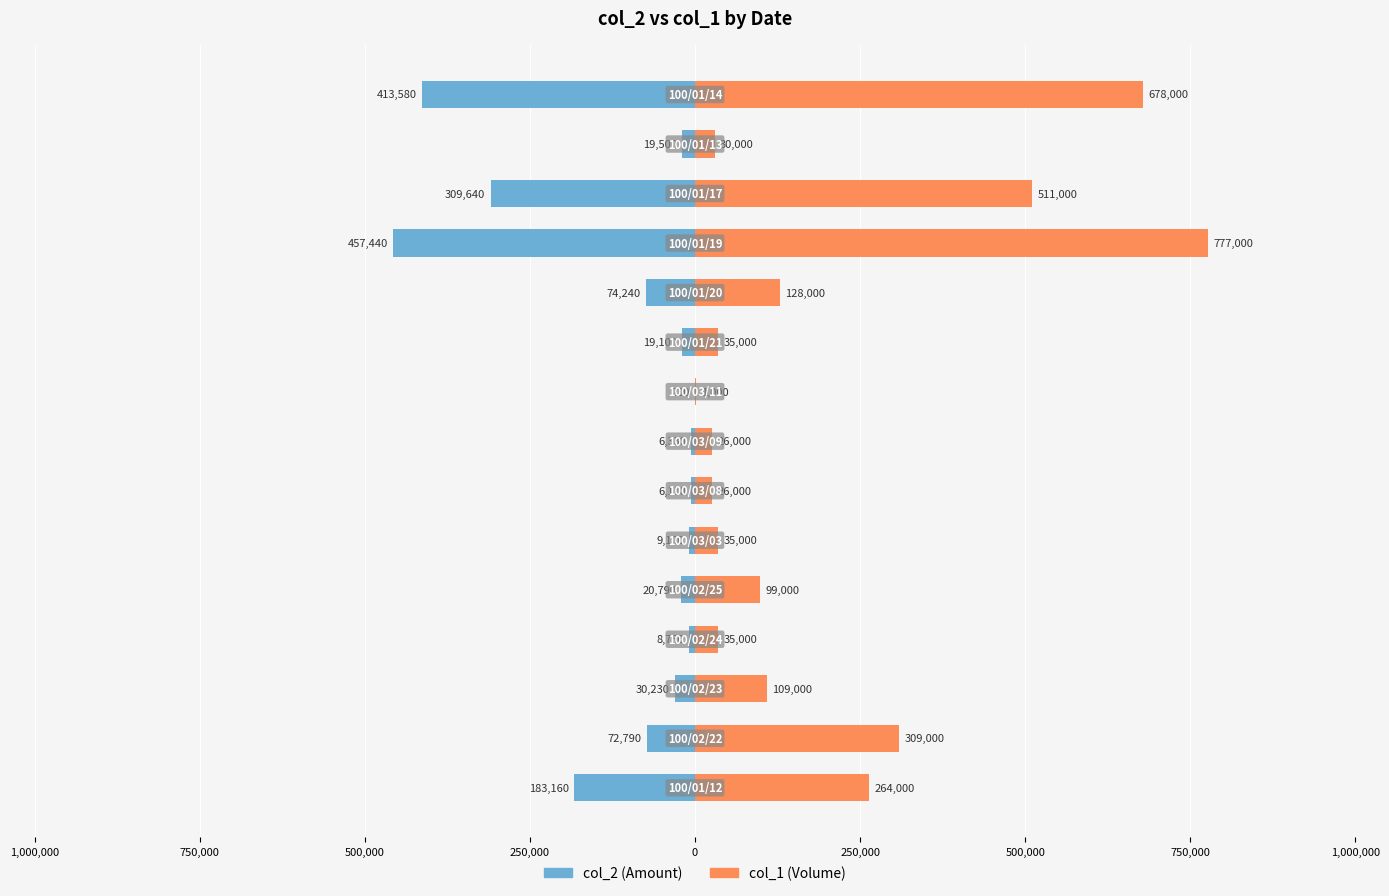

Count the number of categories in the chart.

15